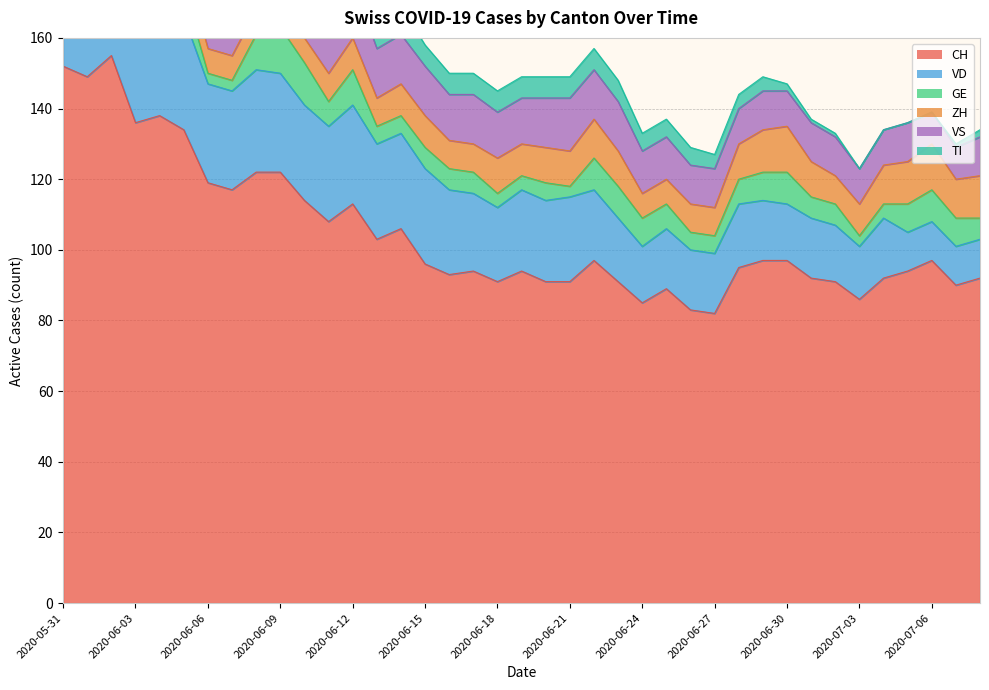

What is the total value across all series at 2020-06-09?

197